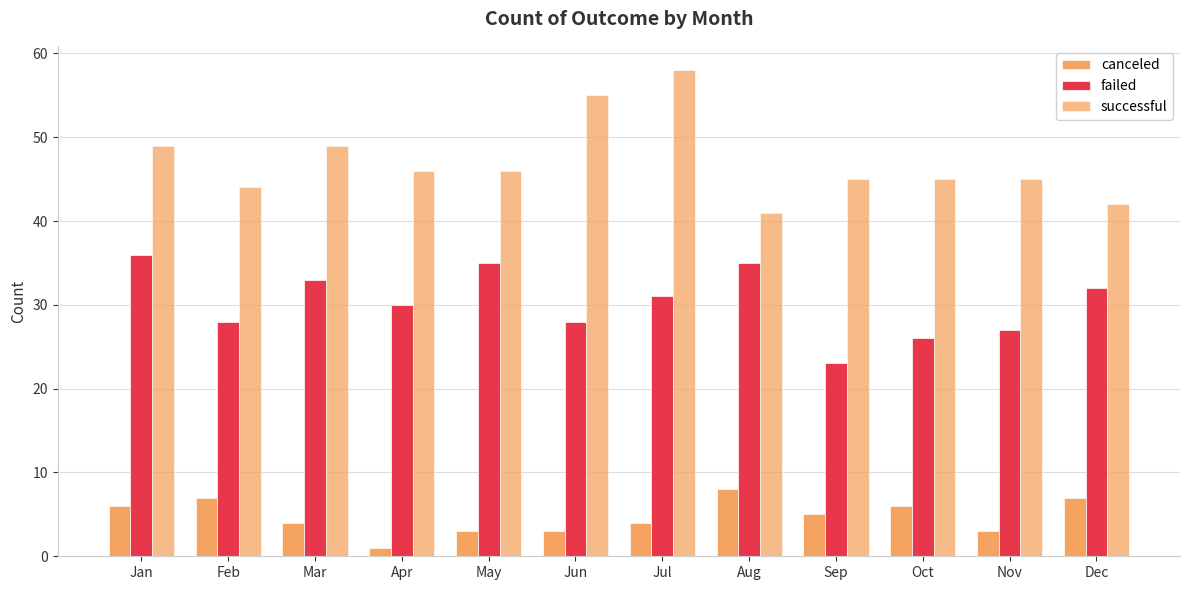

What is the sum of all successful values?

565